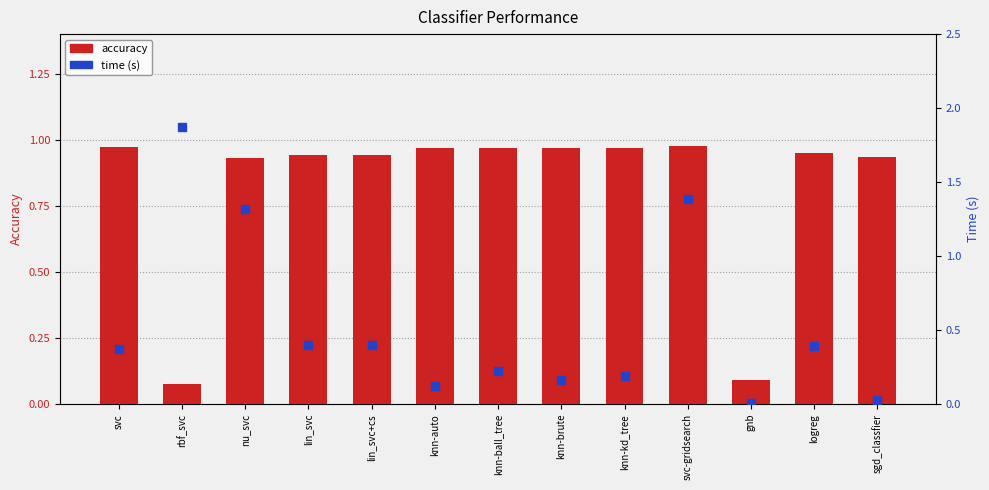

At how many categories does at least one series exceed 1?

3